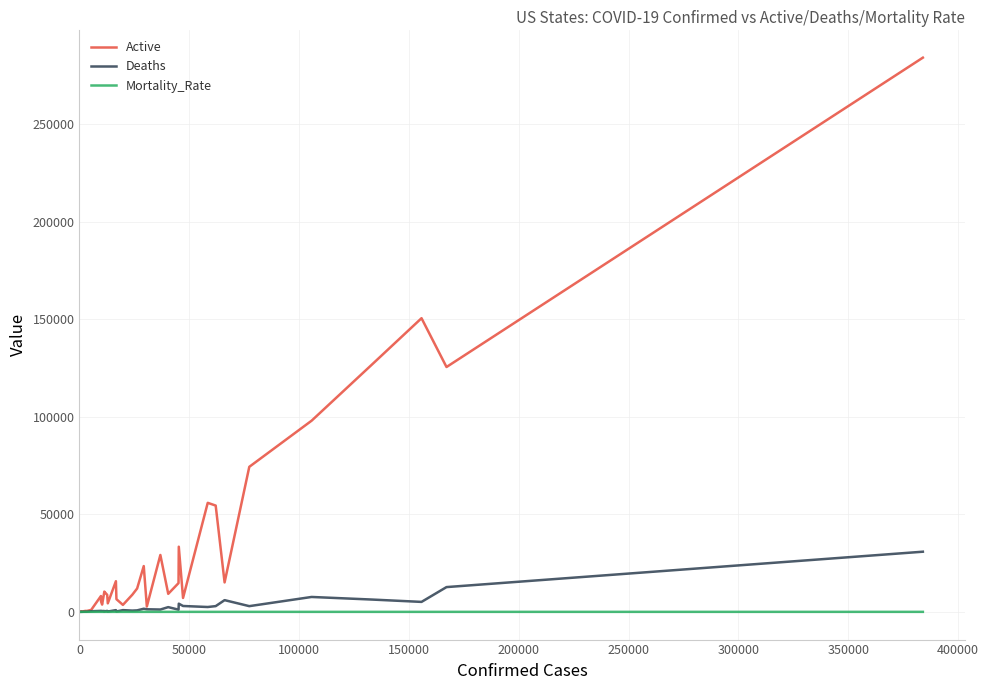

Which series has the largest total across all categories?

Active